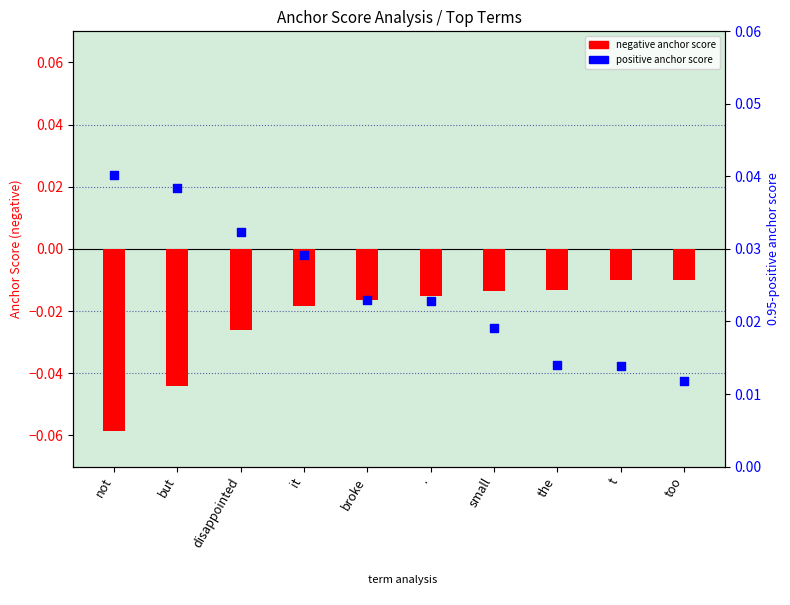

Which series contains the highest Y value?

0.95-positive (percentile rank)